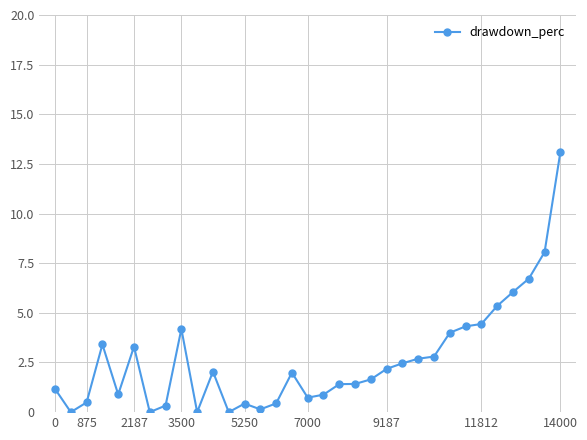

True or false: there are more than 2 points higher than both neighbors.

True